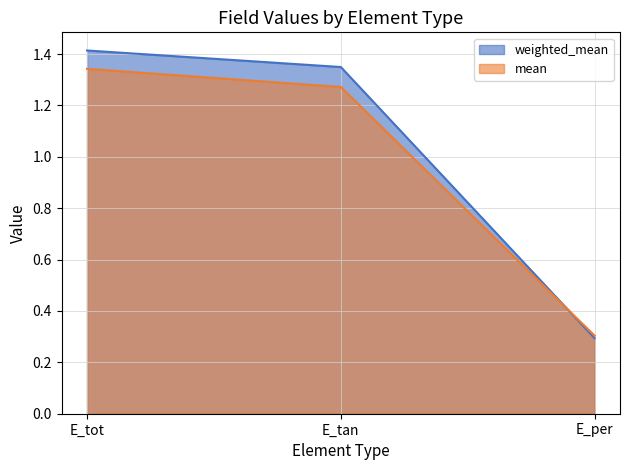

At which label does weighted_mean first exceed 1?

E_tot